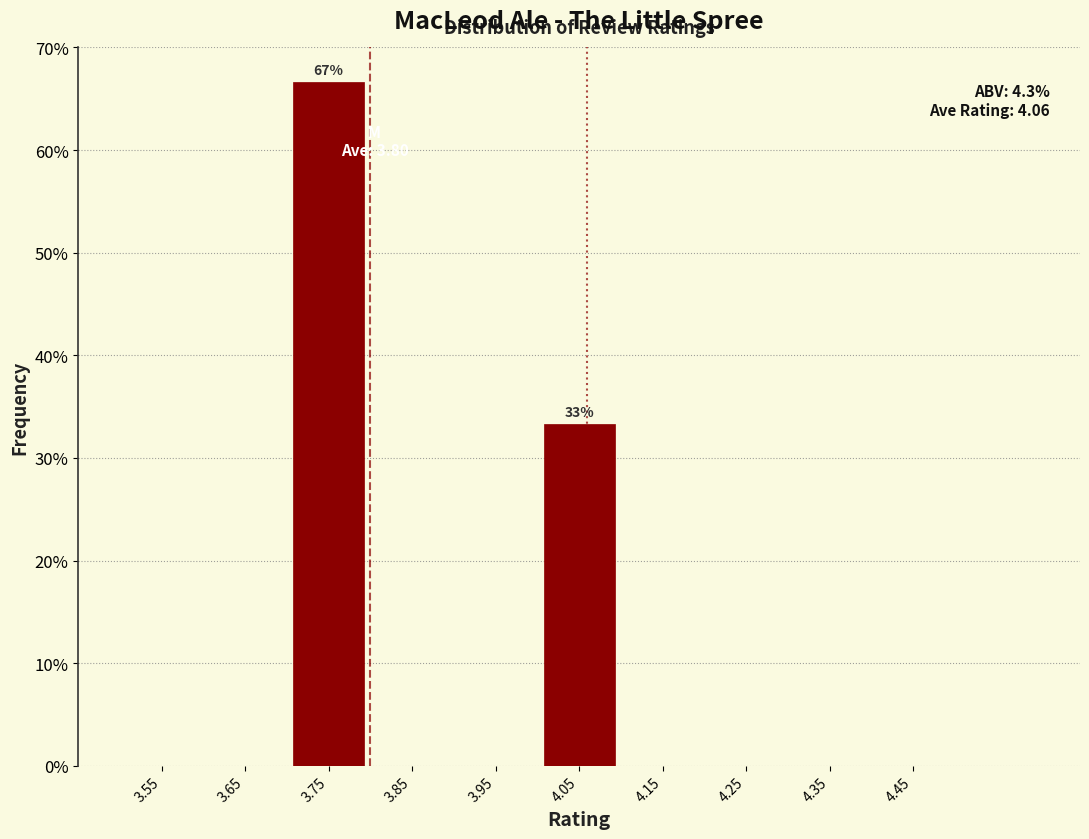

Over which range of the x-axis is the bar tallest?

3.7 to 3.8